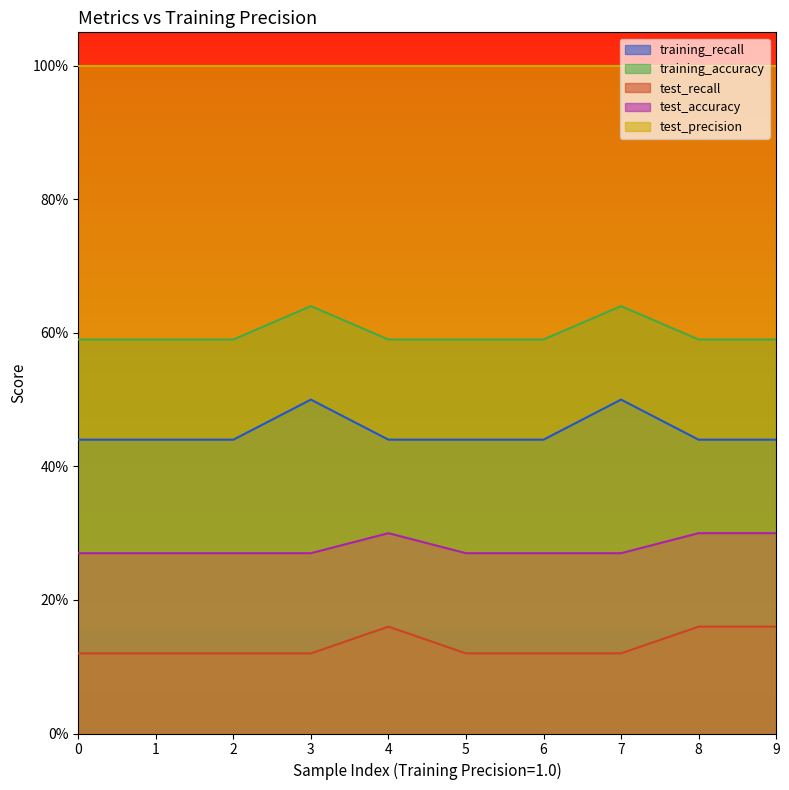

True or false: training_recall and training_accuracy cross at least once.

False